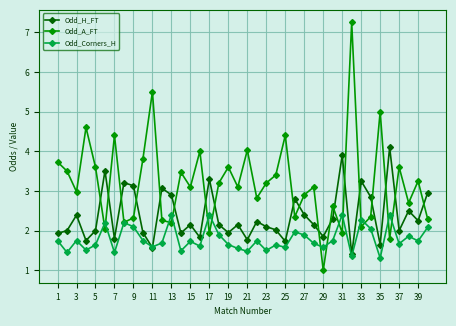

How many data points does each series have?

40